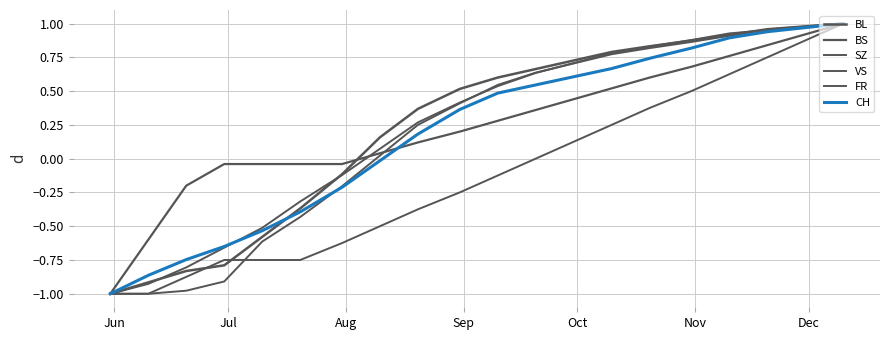

Count the number of categories in the chart.

20